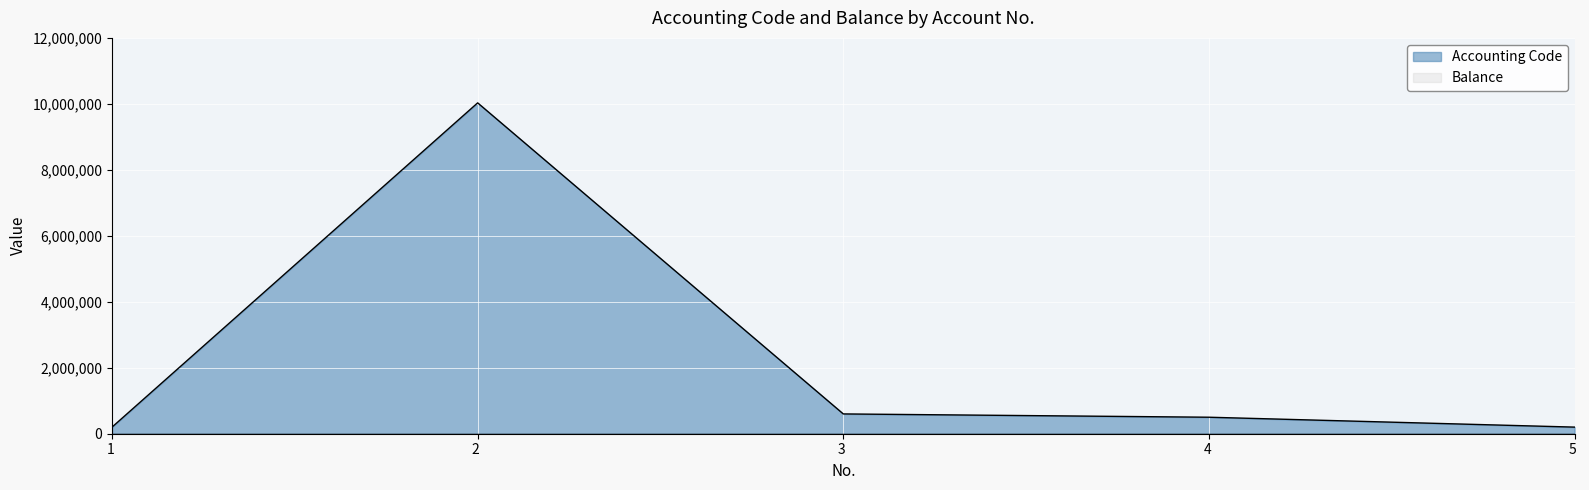

List the labels in order of value, largest first.

2, 3, 4, 5, 1